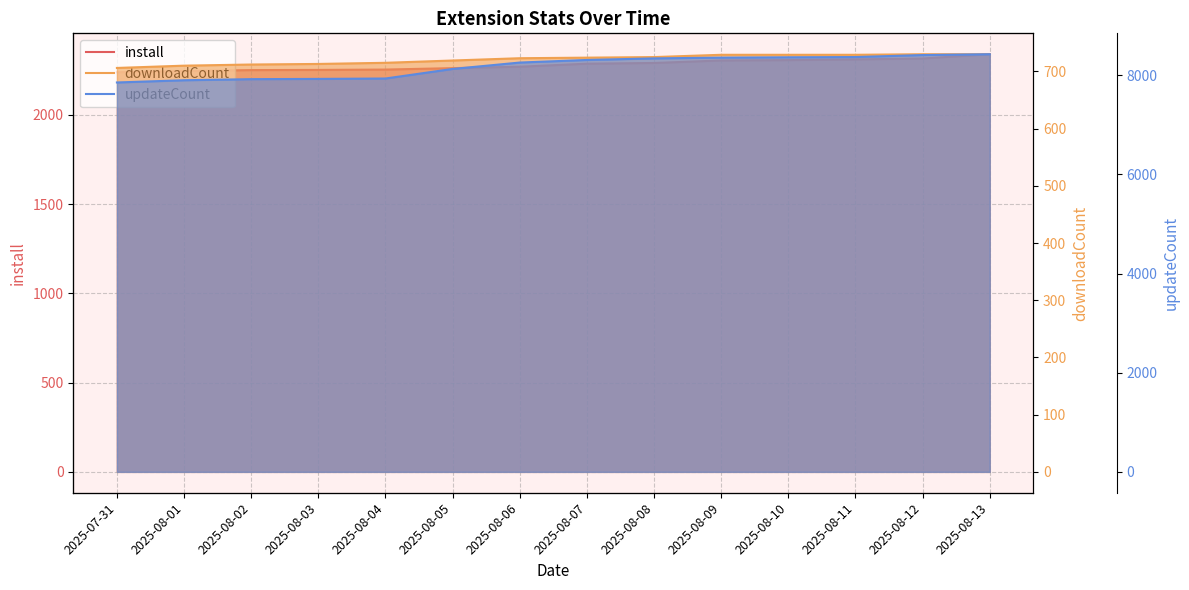

Reading left to right, extract all data points from this chart.

install: 2025-07-31=2239	2025-08-01=2246	2025-08-02=2251	2025-08-03=2252	2025-08-04=2254	2025-08-05=2262	2025-08-06=2270	2025-08-07=2287	2025-08-08=2291	2025-08-09=2305	2025-08-10=2307	2025-08-11=2311	2025-08-12=2316	2025-08-13=2340
downloadCount: 2025-07-31=706	2025-08-01=710	2025-08-02=712	2025-08-03=713	2025-08-04=715	2025-08-05=719	2025-08-06=723	2025-08-07=724	2025-08-08=725	2025-08-09=729	2025-08-10=729	2025-08-11=729	2025-08-12=730	2025-08-13=730
updateCount: 2025-07-31=7855	2025-08-01=7900	2025-08-02=7922	2025-08-03=7927	2025-08-04=7935	2025-08-05=8128	2025-08-06=8257	2025-08-07=8309	2025-08-08=8341	2025-08-09=8356	2025-08-10=8363	2025-08-11=8368	2025-08-12=8408	2025-08-13=8425